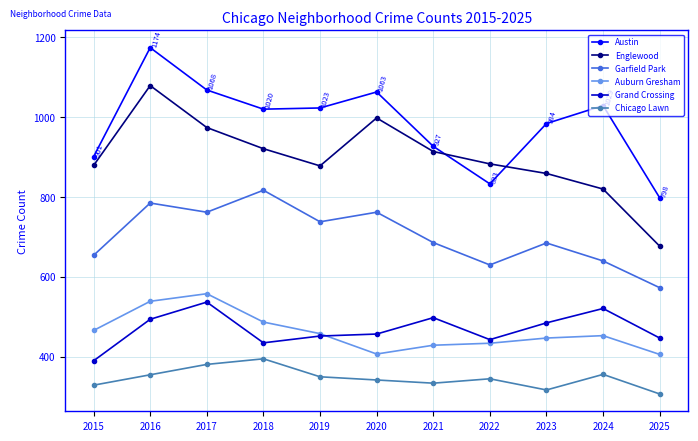

In Austin, how many points are lower than both neighbors (excluding endpoints)?

2